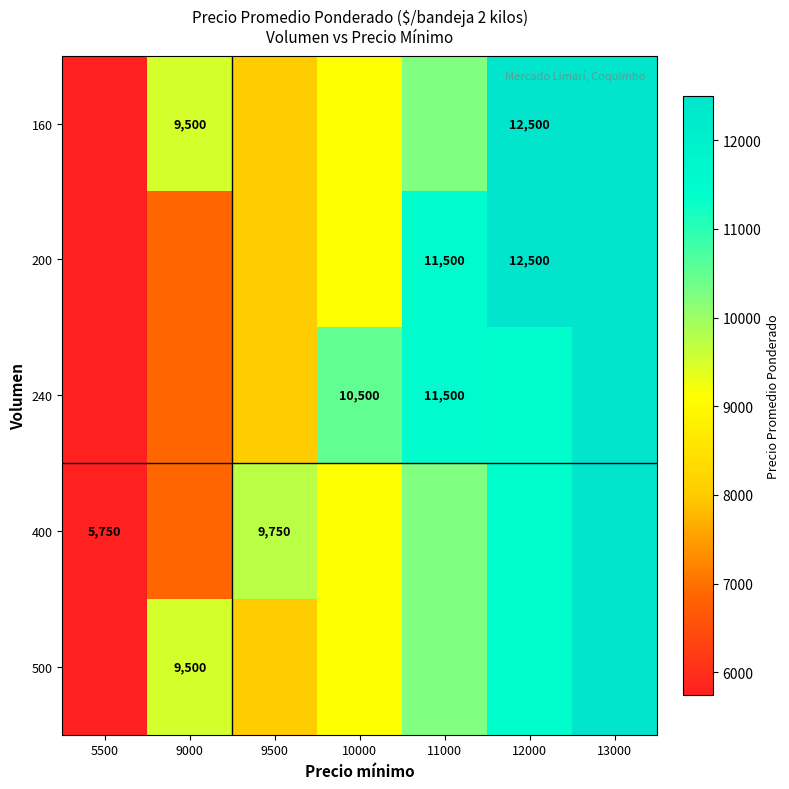

The value of 240 at 11000 is 11500. True or false?

True